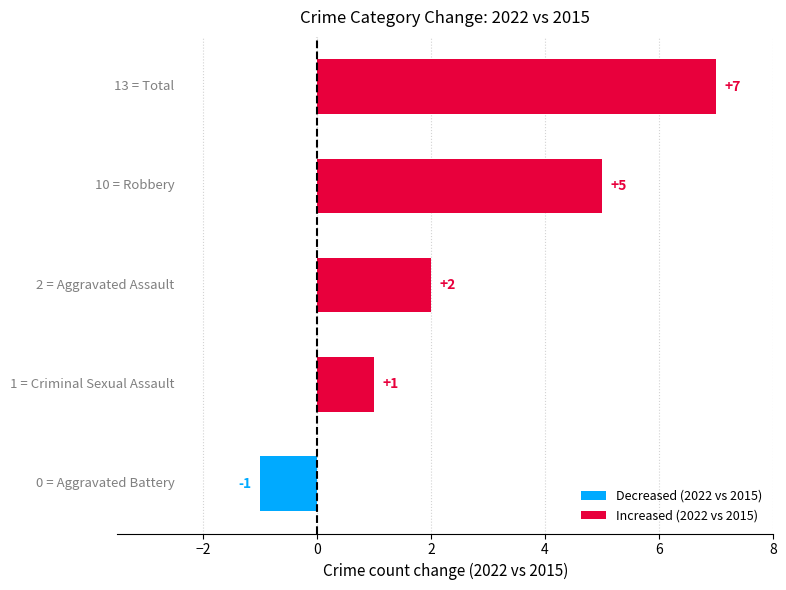

What is the difference between the maximum and second lowest values?

6